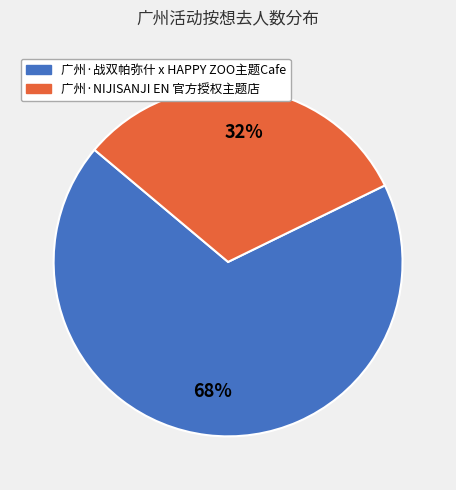

True or false: 广州·战双帕弥什 x HAPPY ZOO主题Cafe accounts for 68% of the total.

True